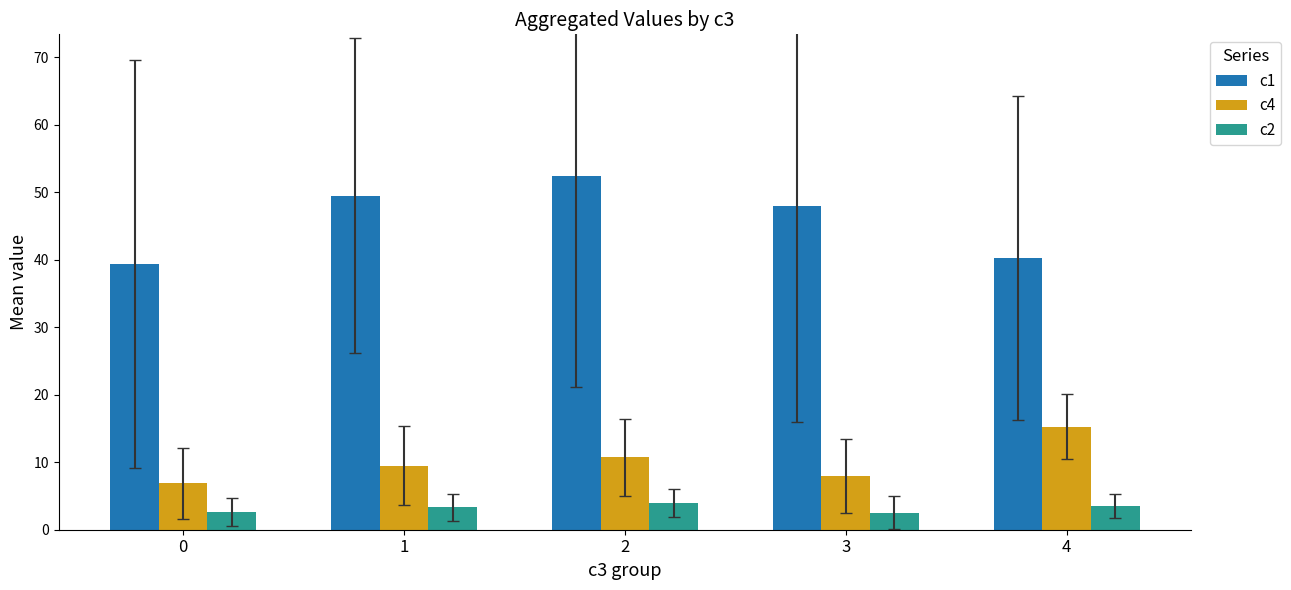

True or false: c1 has a value of 48.0 at 3.

True